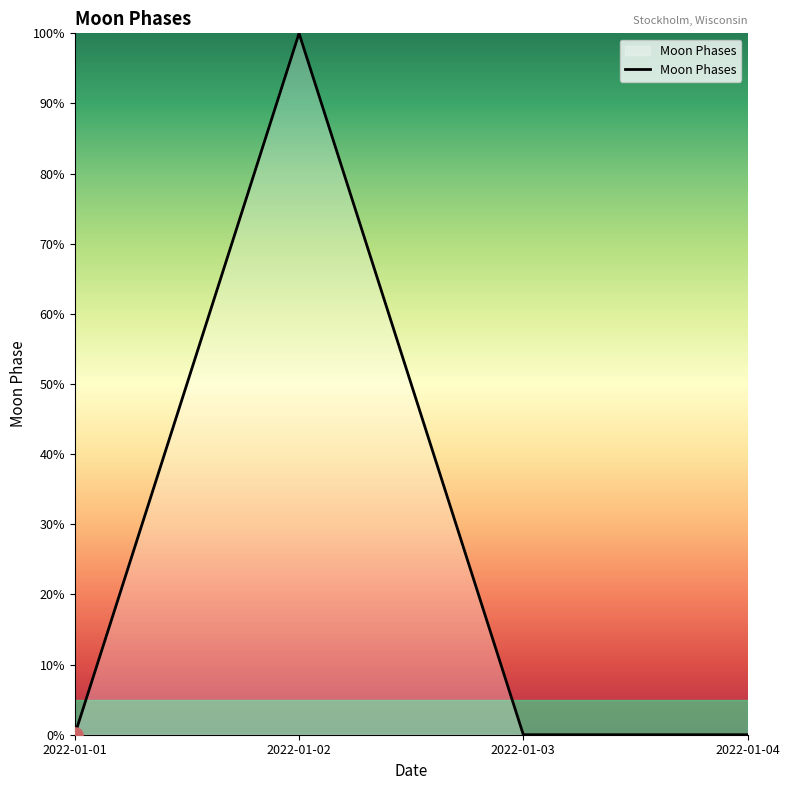

What is the change in value from 2022-01-02 to 2022-01-03?

-100